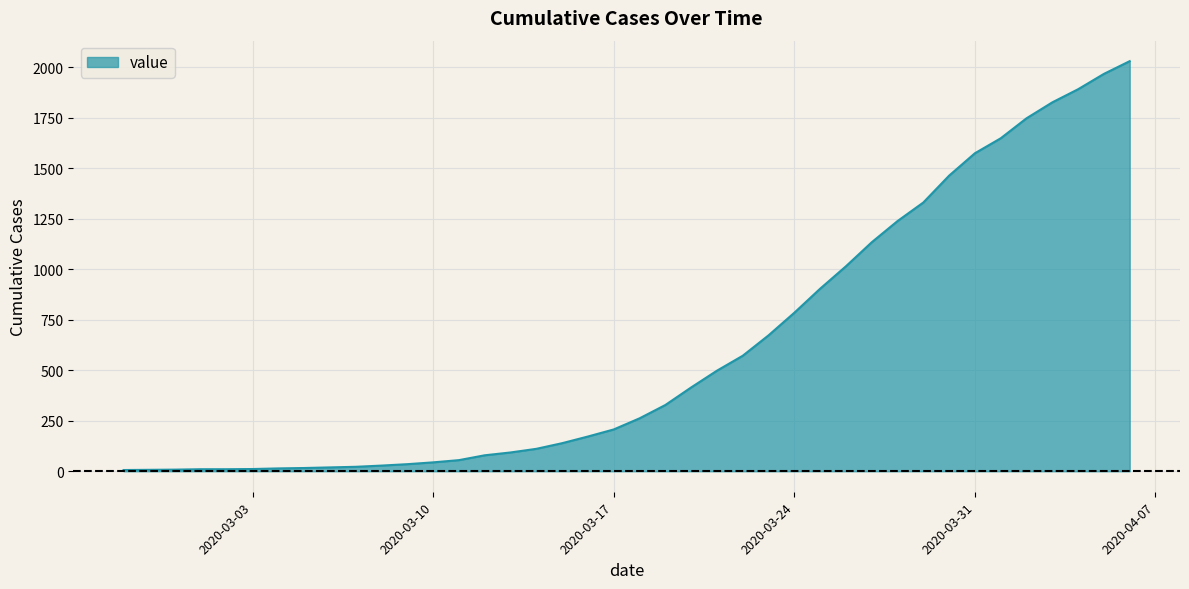

What is the maximum value shown in the chart?

2031